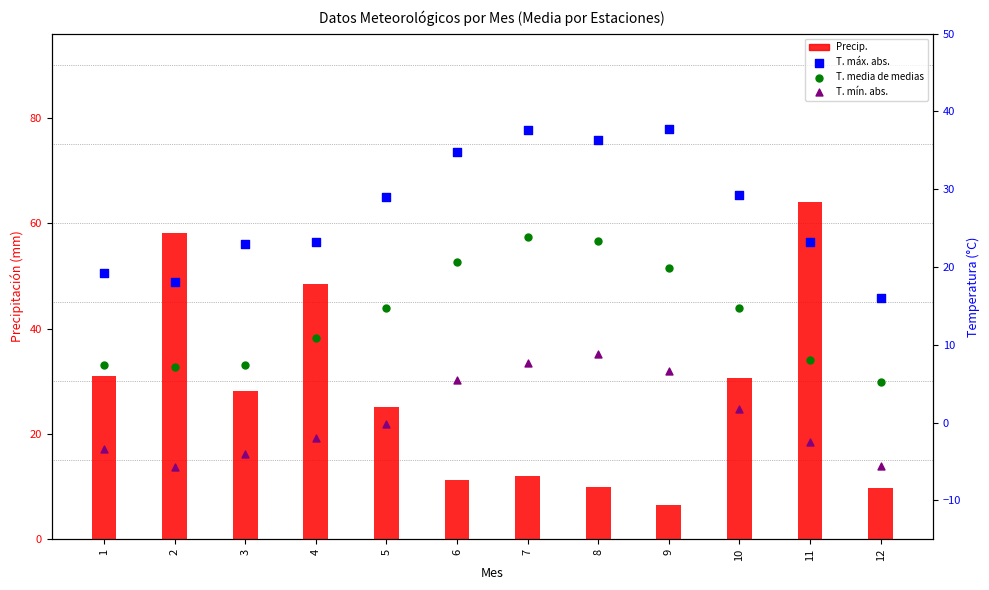

At which category is the sum across all series the highest?

11